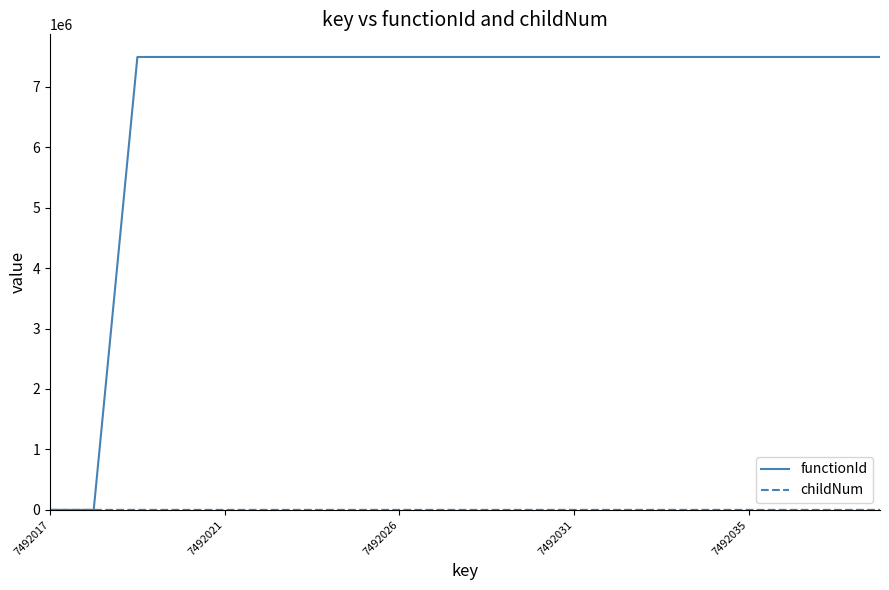

What is the maximum value for functionId?

7492018